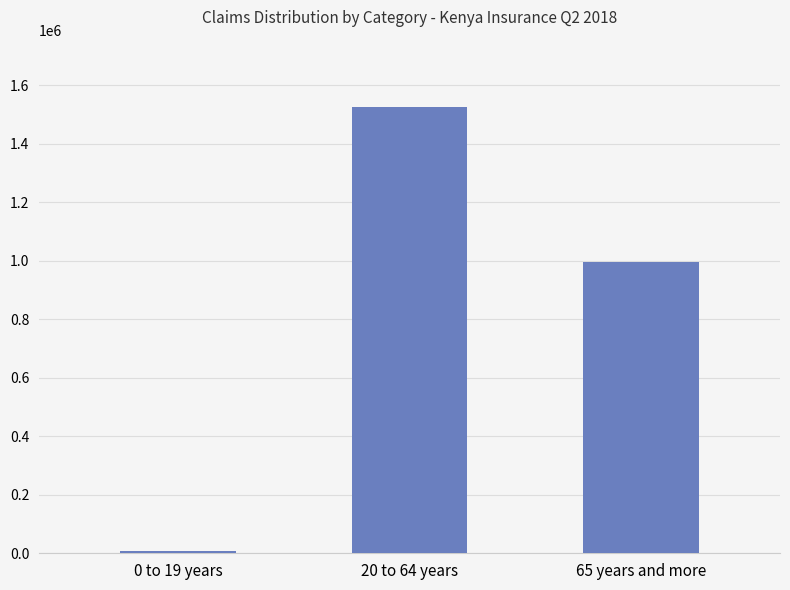

At which category does the chart reach its minimum across all series?

0 to 19 years